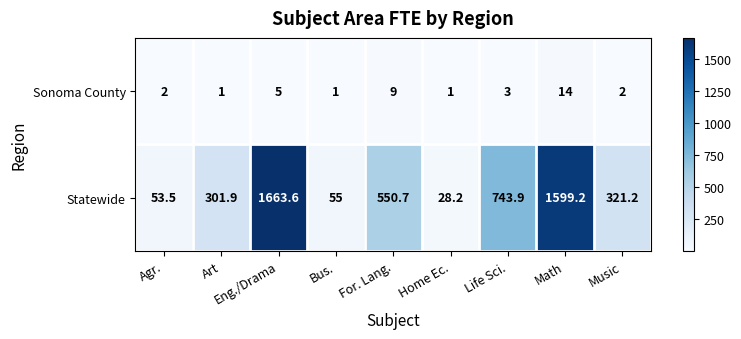

How many categories are shown in the chart?

9